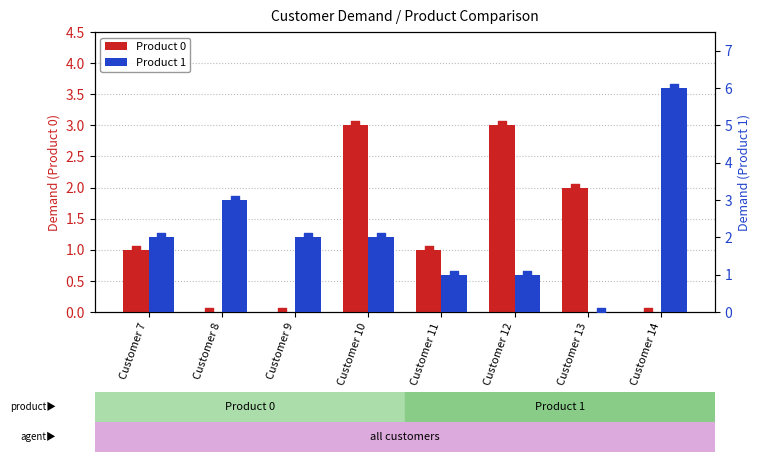

Which series has the largest total across all categories?

Product 1